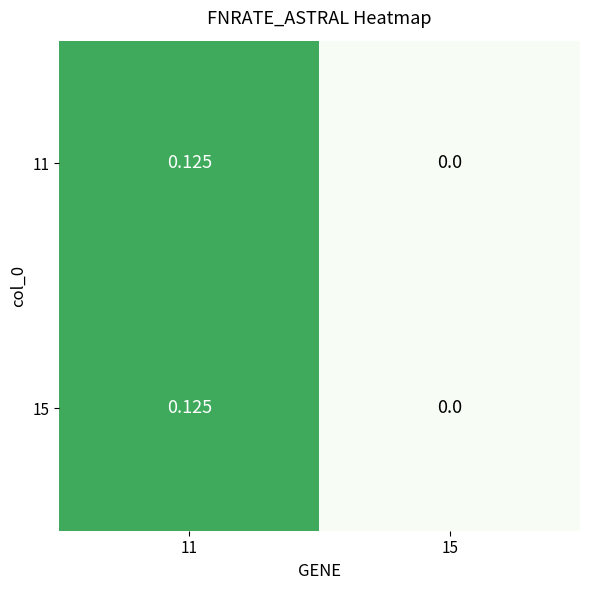

How many positive values does the 15 series have?

1